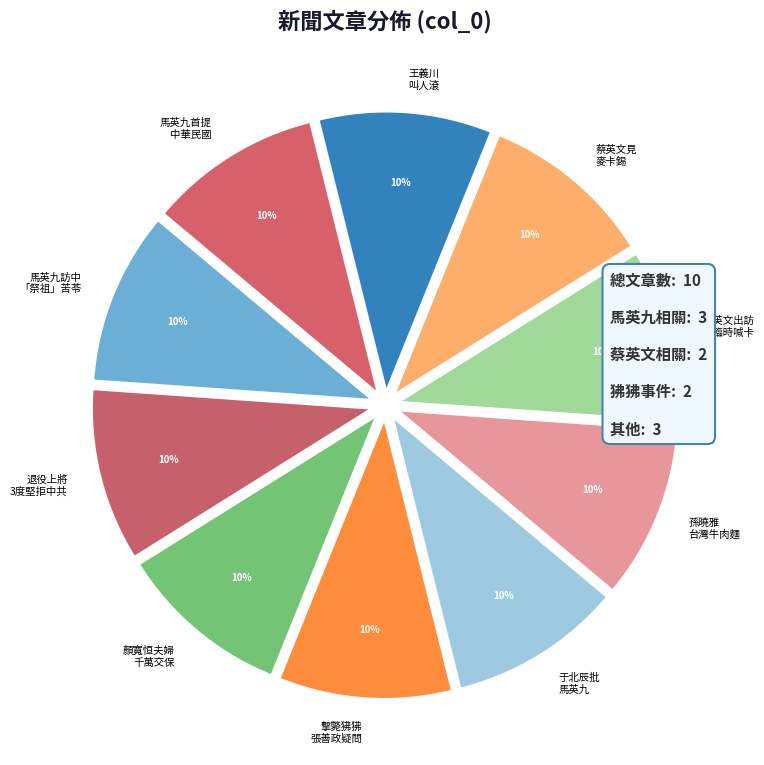

Count the number of slices in the pie.

10